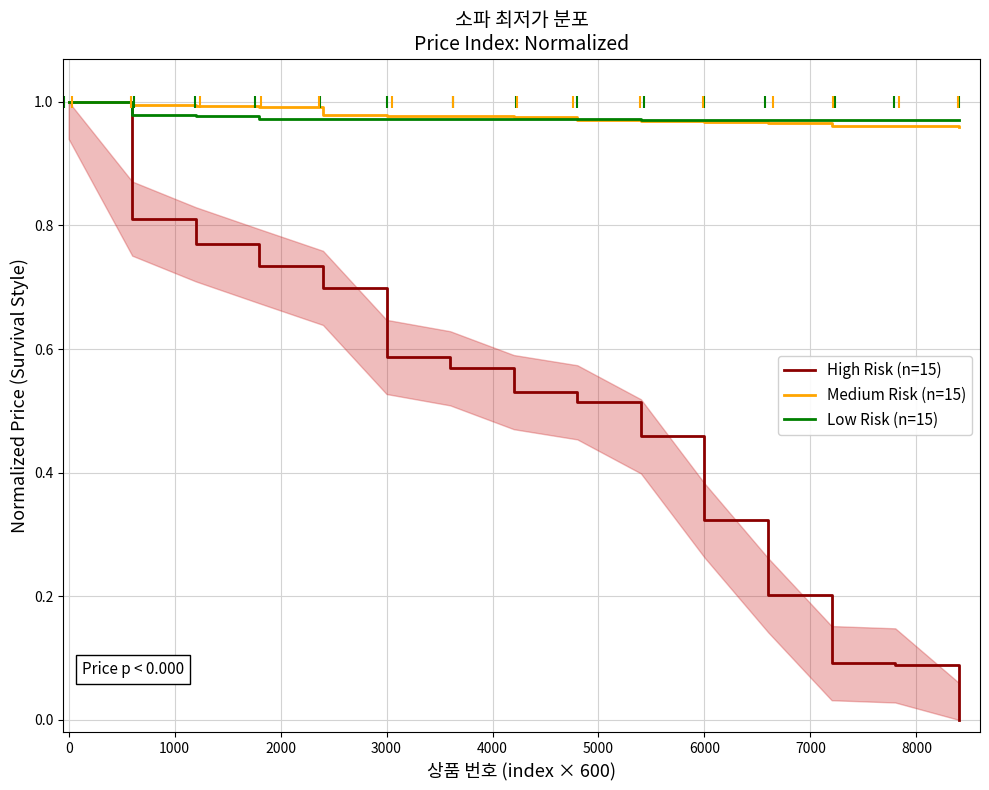

Which series has the largest total across all categories?

Medium Risk (n=15)